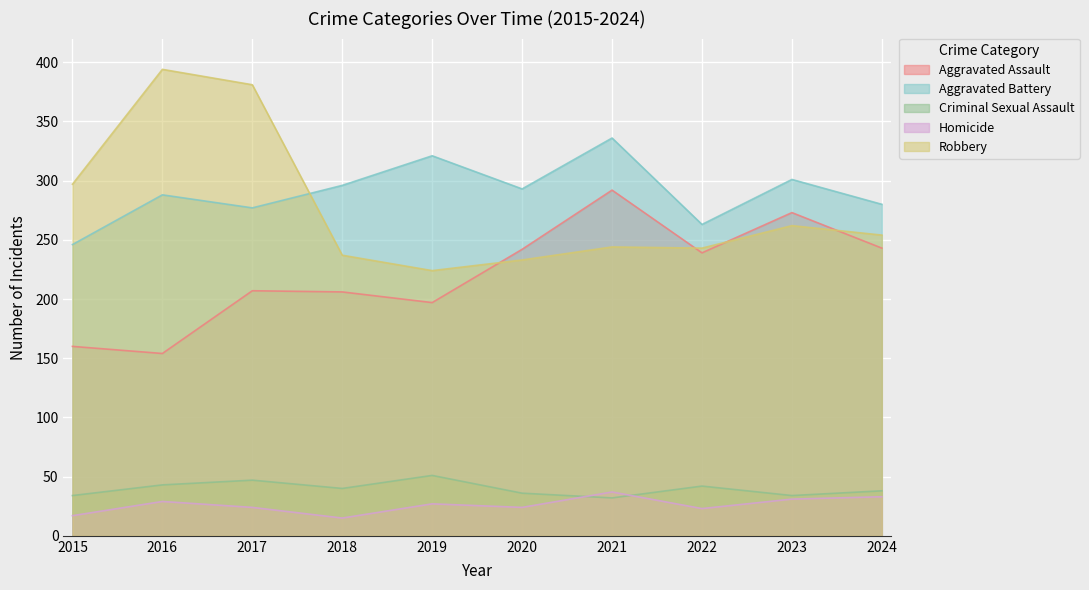

Which series has the largest total across all categories?

Aggravated Battery